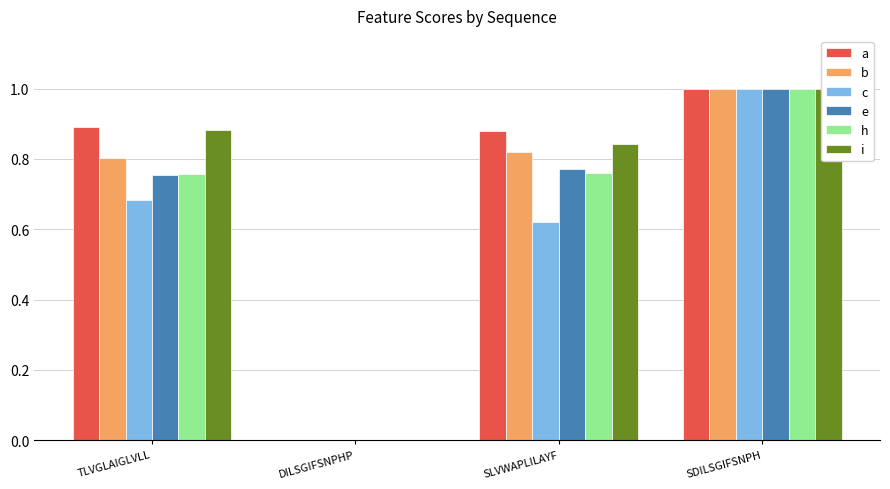

Count the number of categories in the chart.

4